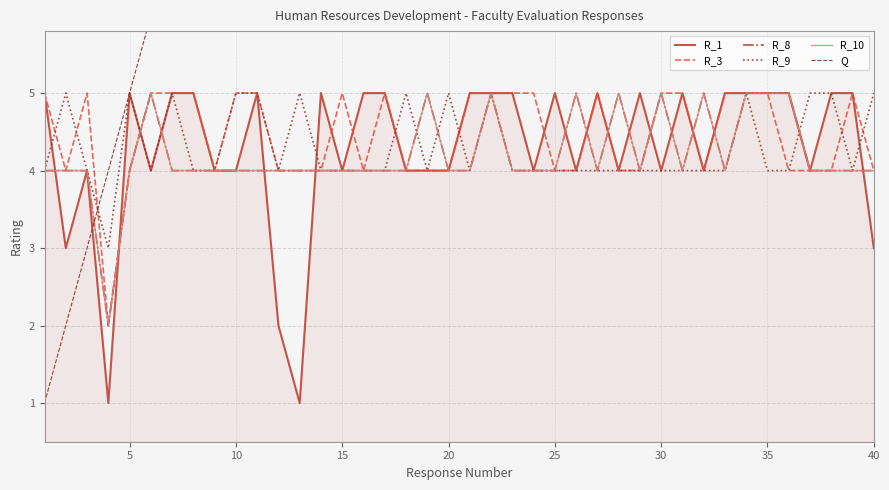

The R_3 series shows 4 at 40. True or false?

True